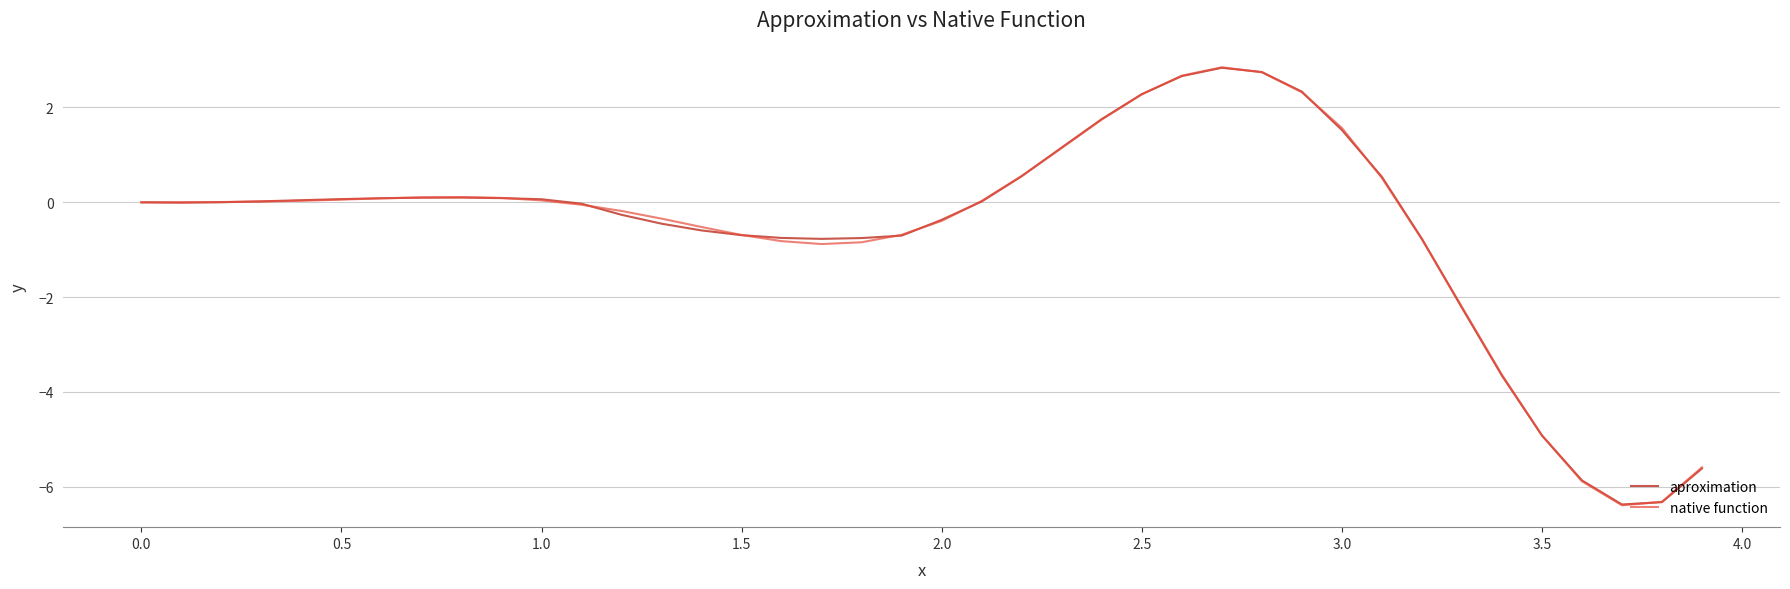

What is the highest value of the aproximation series?

2.8